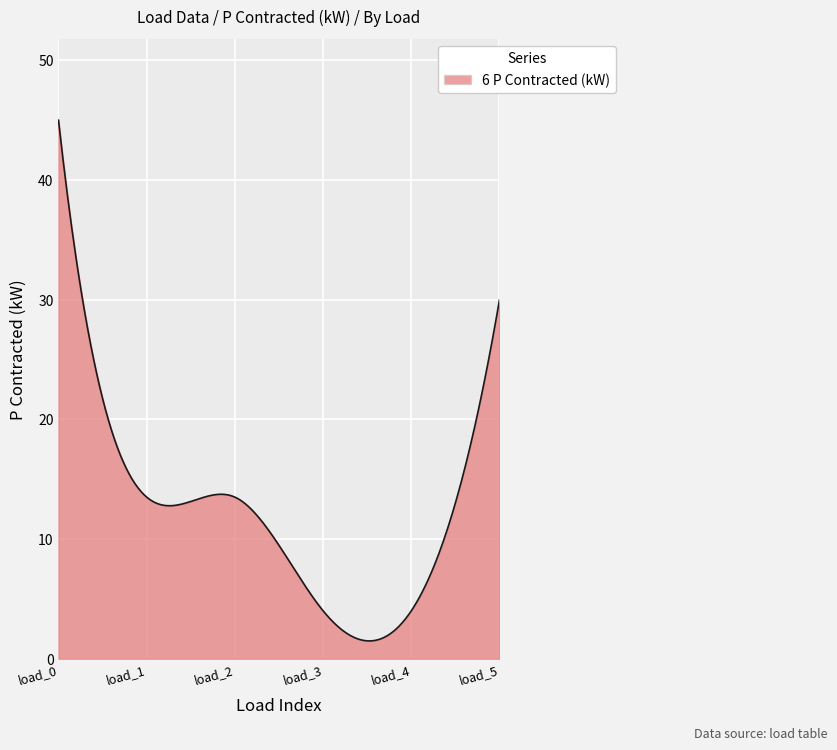

What is the maximum value shown in the chart?

45.0